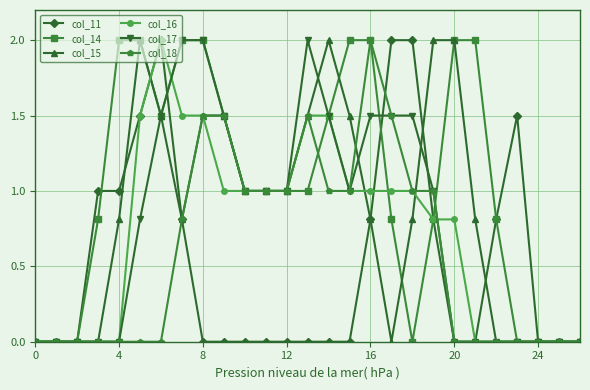

Which series has the largest total across all categories?

col_14